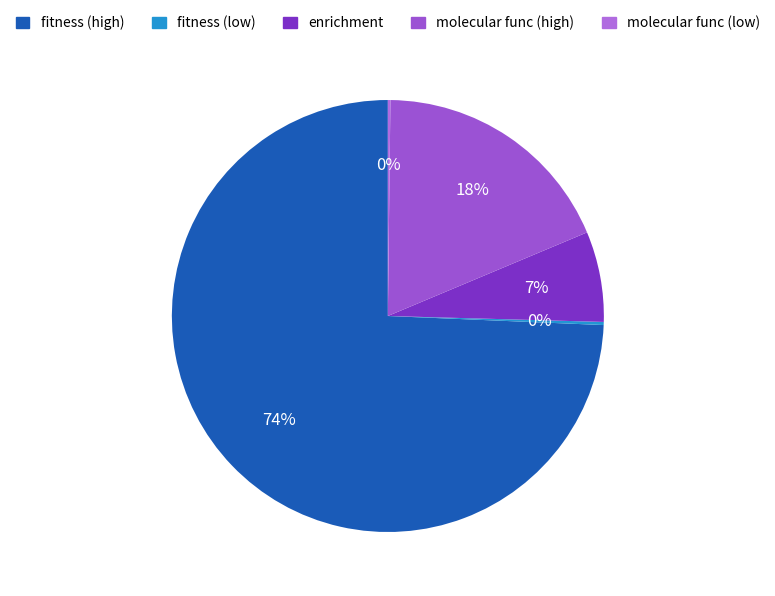

What is the largest slice in the pie chart?

fitness (high)